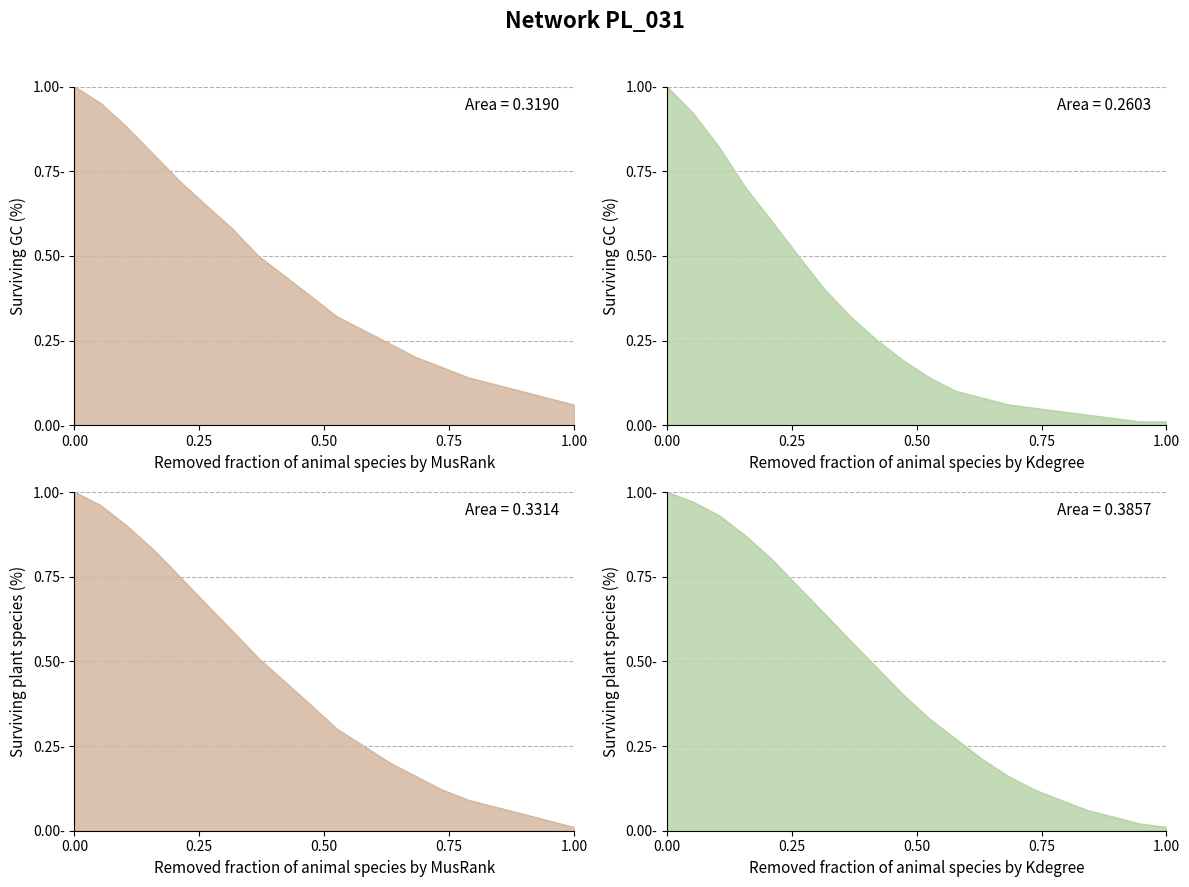

What are all the series names shown in the legend?

MusRank_GC, Kdegree_GC, MusRank_Plant, Kdegree_Plant